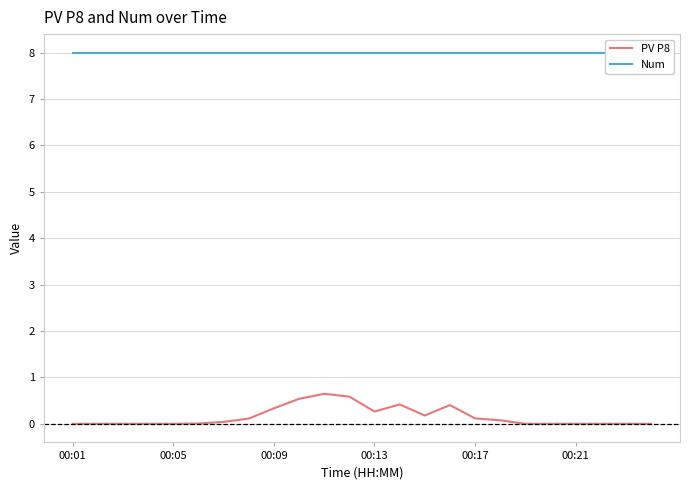

What is the difference between the second highest and minimum values in the PV P8 series?

0.6